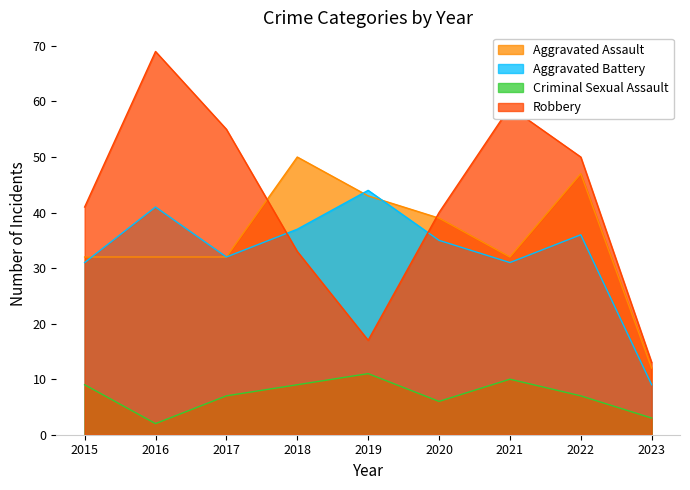

Rank the categories by Robbery value from lowest to highest.

2023, 2019, 2018, 2020, 2015, 2022, 2017, 2021, 2016